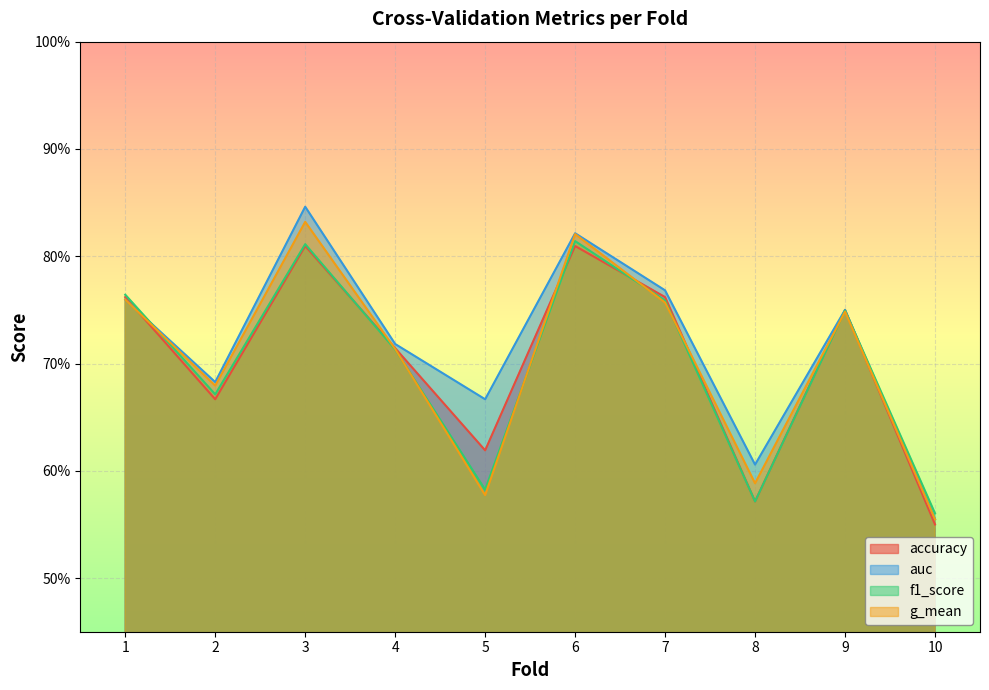

The accuracy series shows 1.3 at 3. True or false?

False